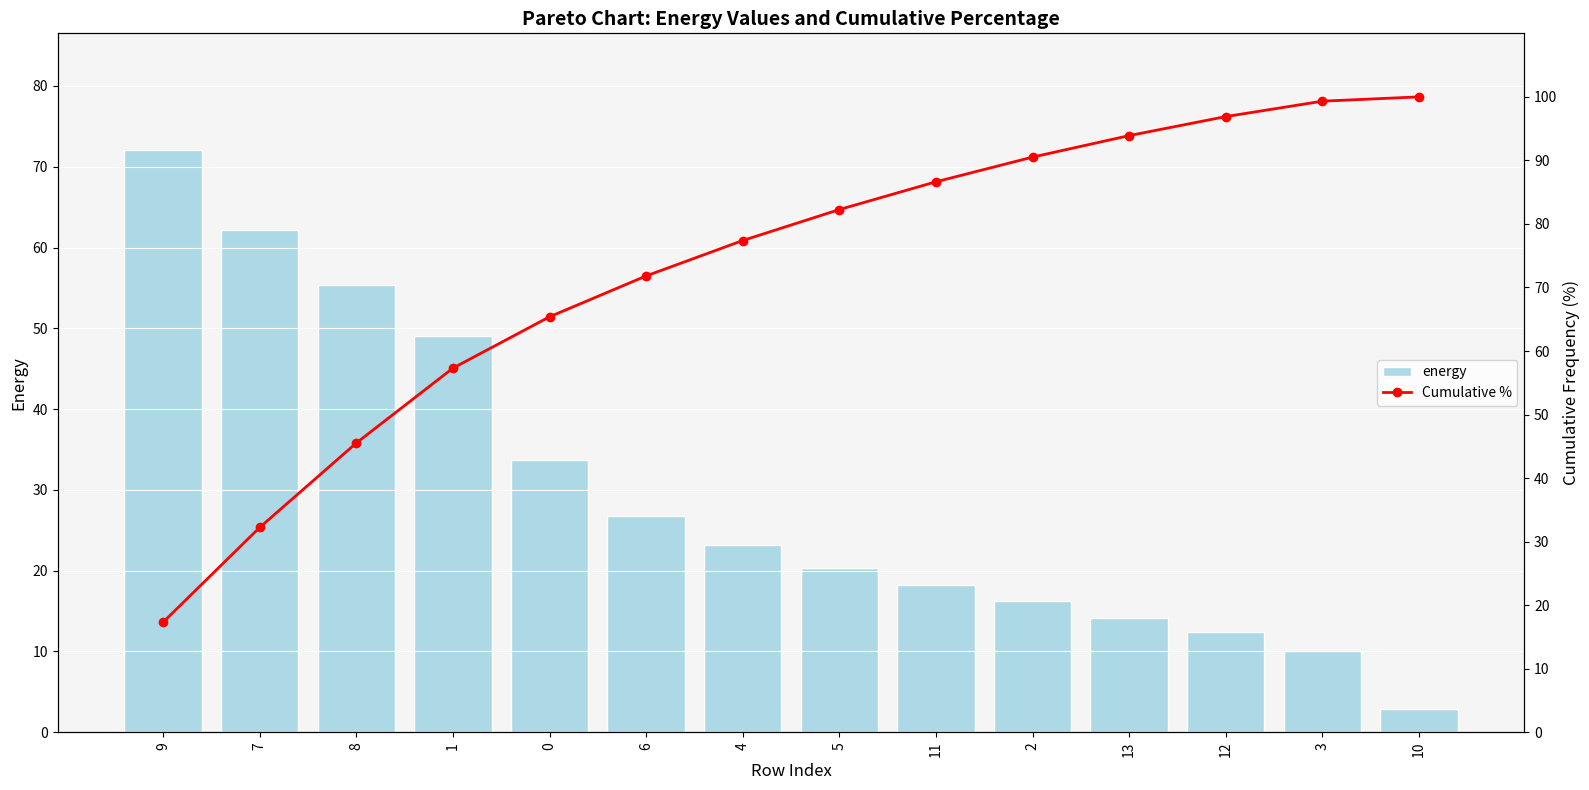

The value of energy at 9 is 122.5. True or false?

False